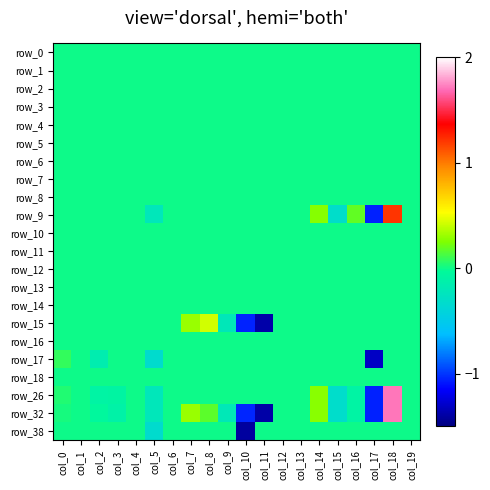

Is the value of row_5 at col_5 greater than the value of row_17 at col_0?

No